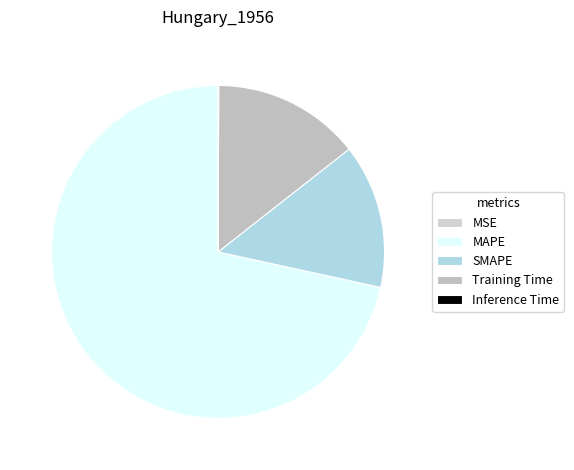

What is the smallest slice in the pie chart?

MSE